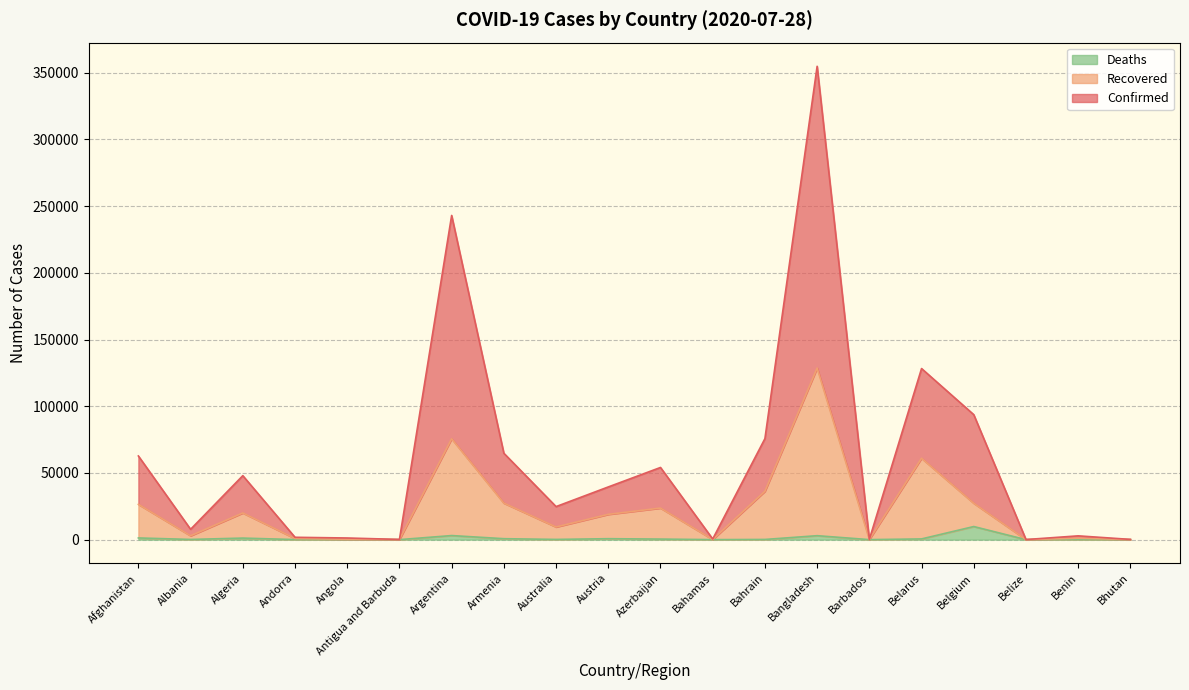

What is the difference between the highest and lowest values at Armenia?

64055